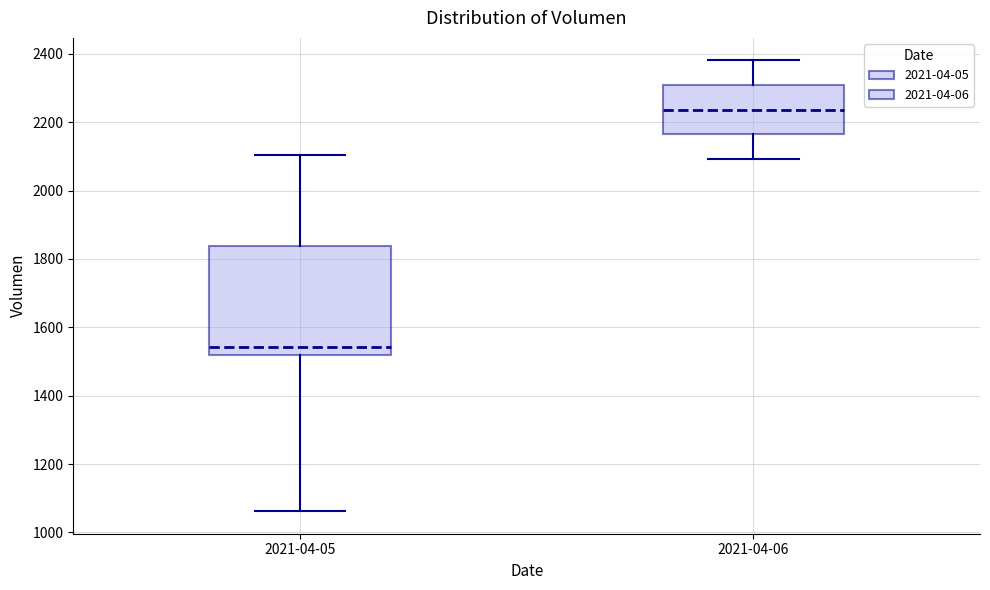

Reading left to right, read every box against the y-axis: the position of its median line, the range the box covers, and the ends of its whiskers. The values are not printed on the chart, so give them approximately, as read against the axis.

2021-04-05: median 1540, box 1520 to 1840, whiskers 1060 to 2100
2021-04-06: median 2240, box 2160 to 2300, whiskers 2100 to 2380